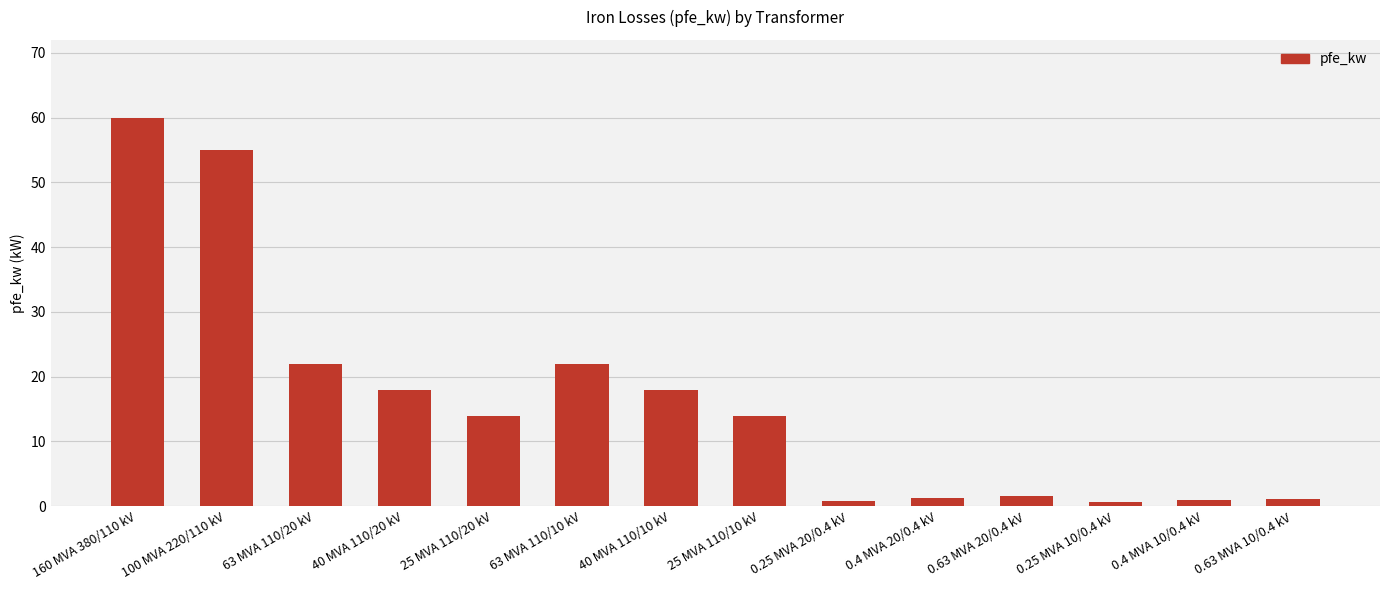

At which label does the data first exceed 14?

160 MVA 380/110 kV